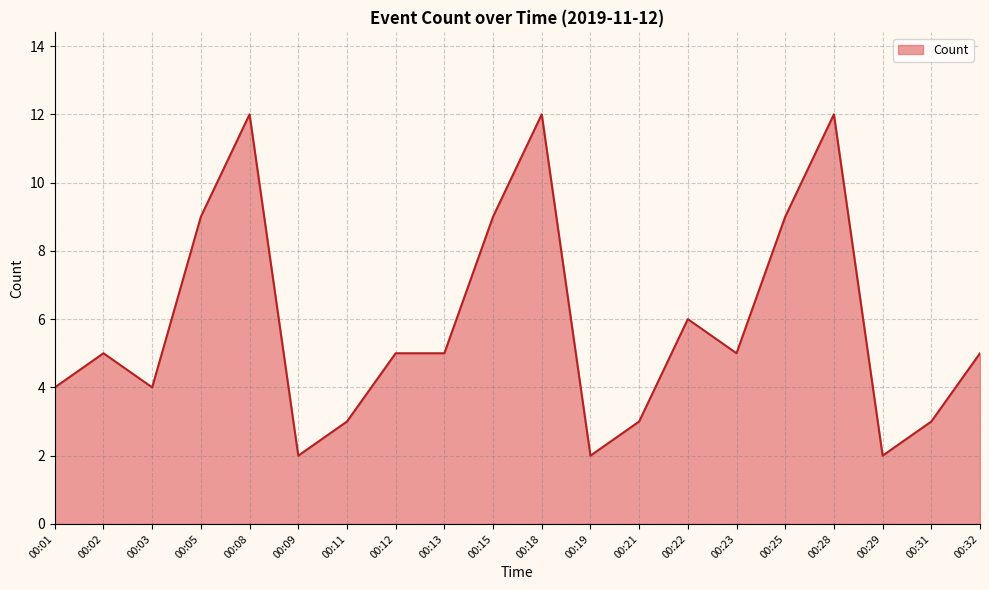

What is the maximum value shown in the chart?

12